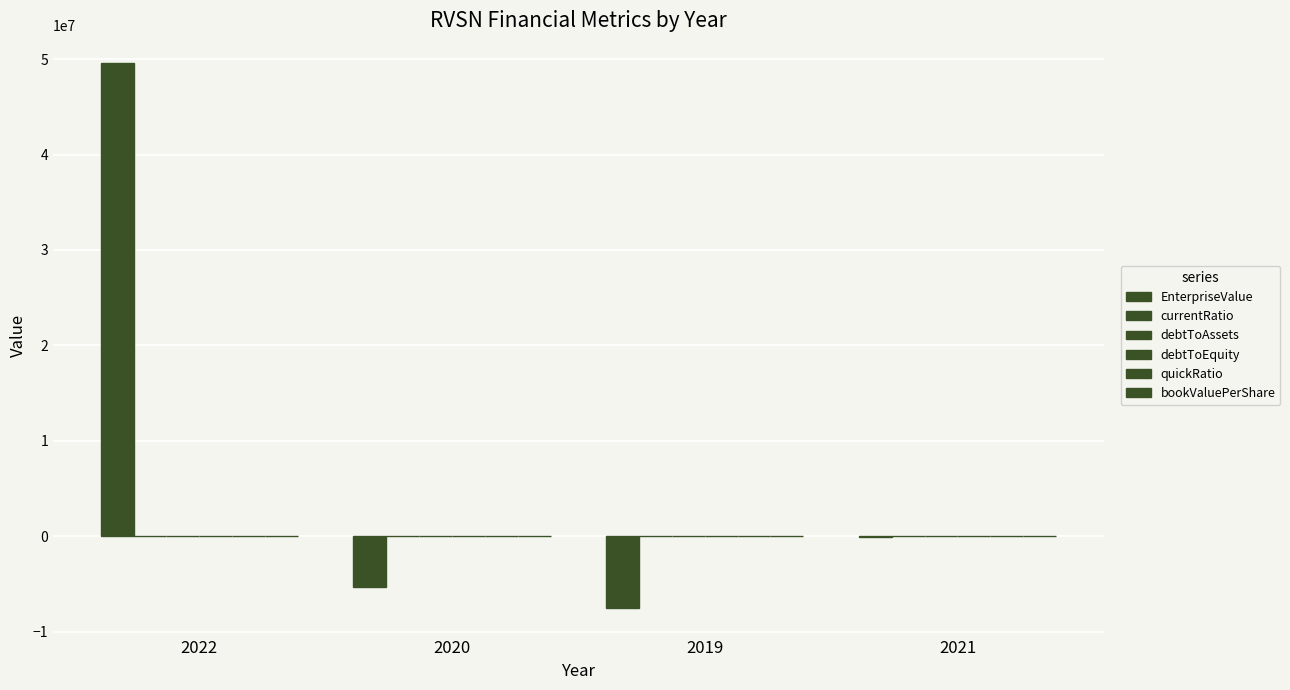

What is the difference between the highest and lowest values at 2022?

49638660.7